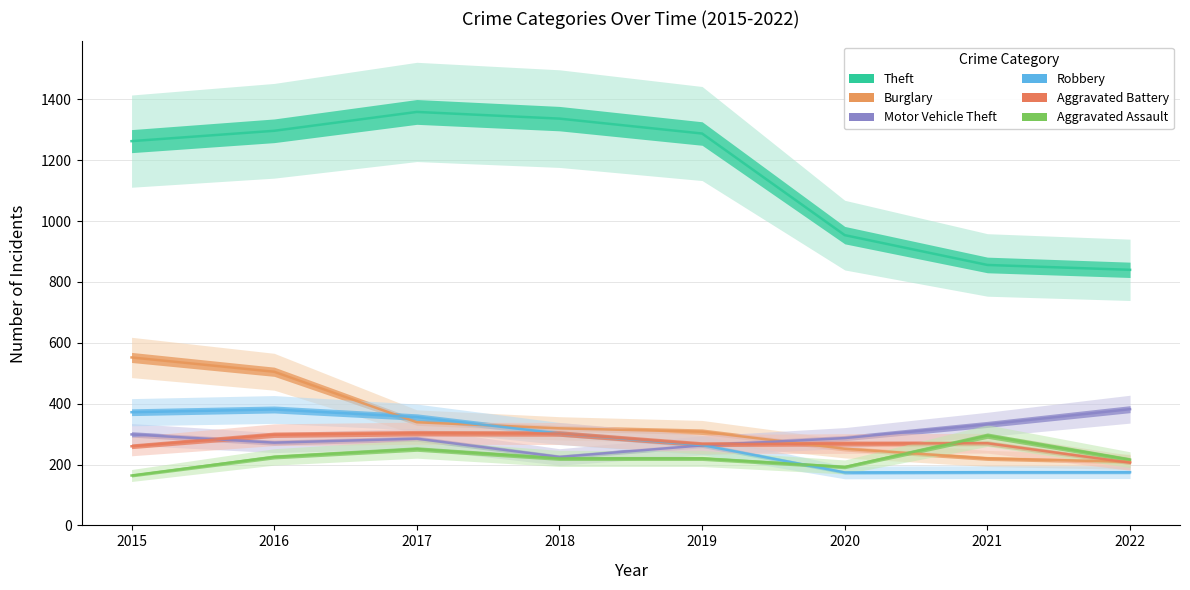

How many lines are shown in the chart?

6